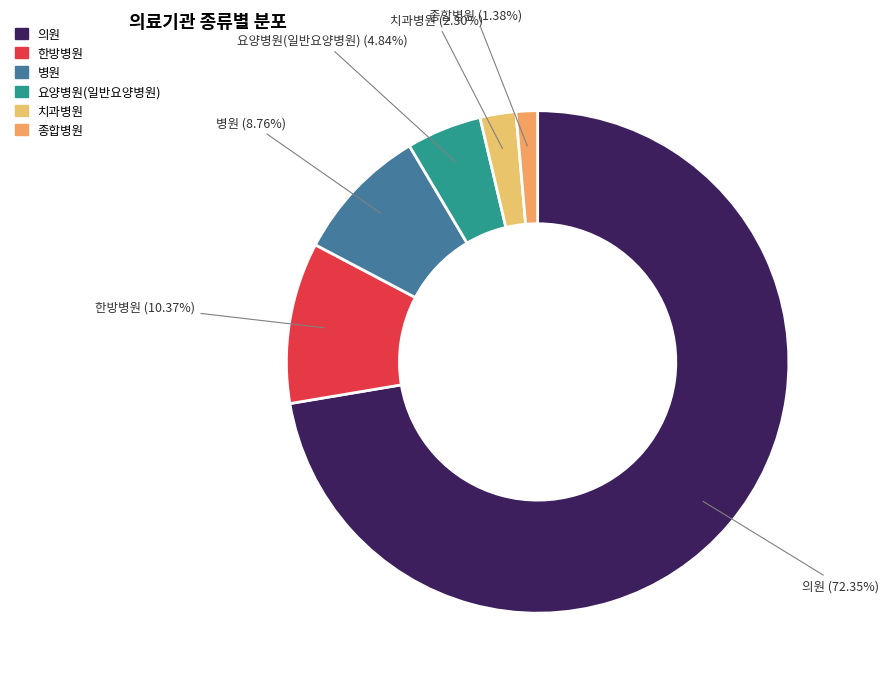

True or false: 한방병원 accounts for 10% of the total.

True